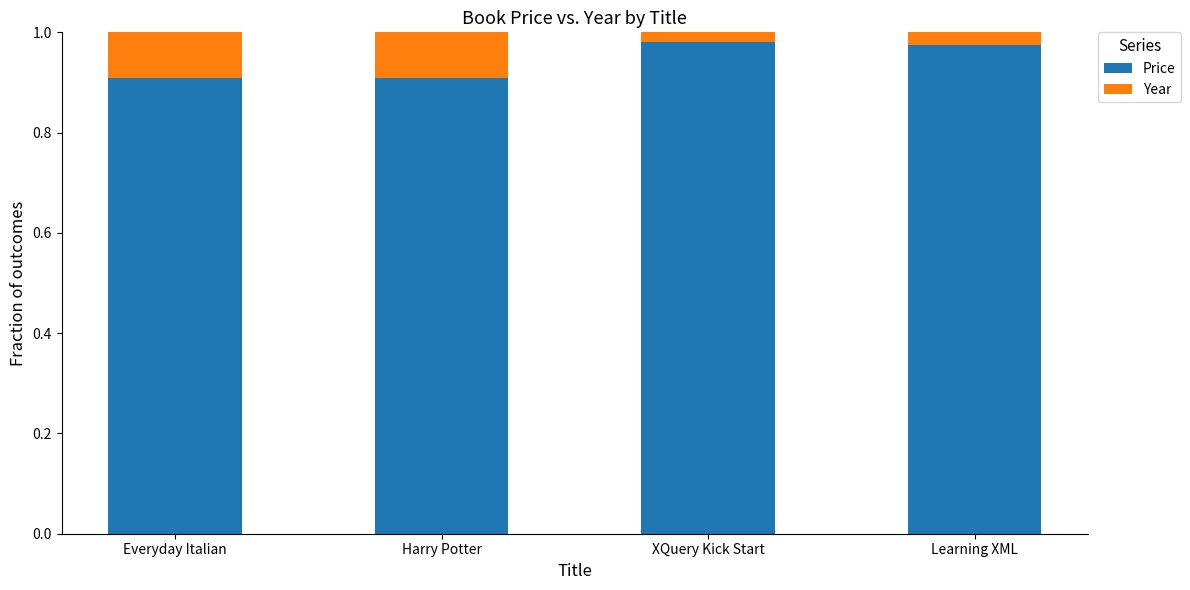

True or false: Price has a value of 0.9 at Harry Potter.

True